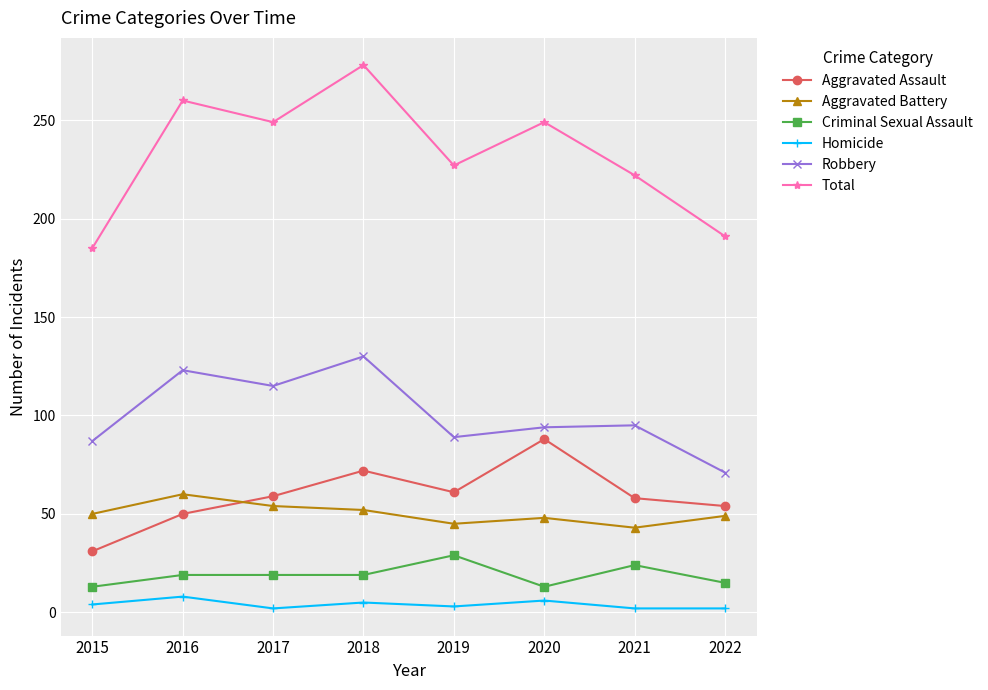

What is the maximum value for Homicide?

8